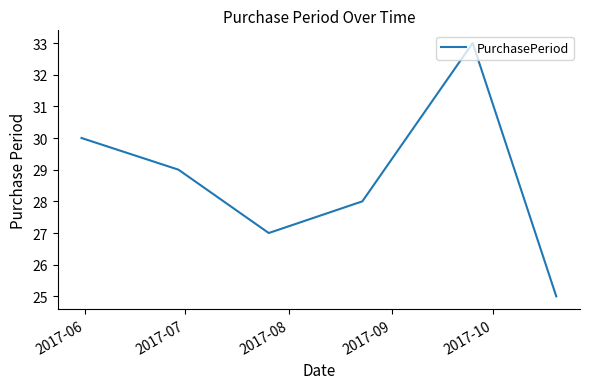

What is the smallest value displayed?

25